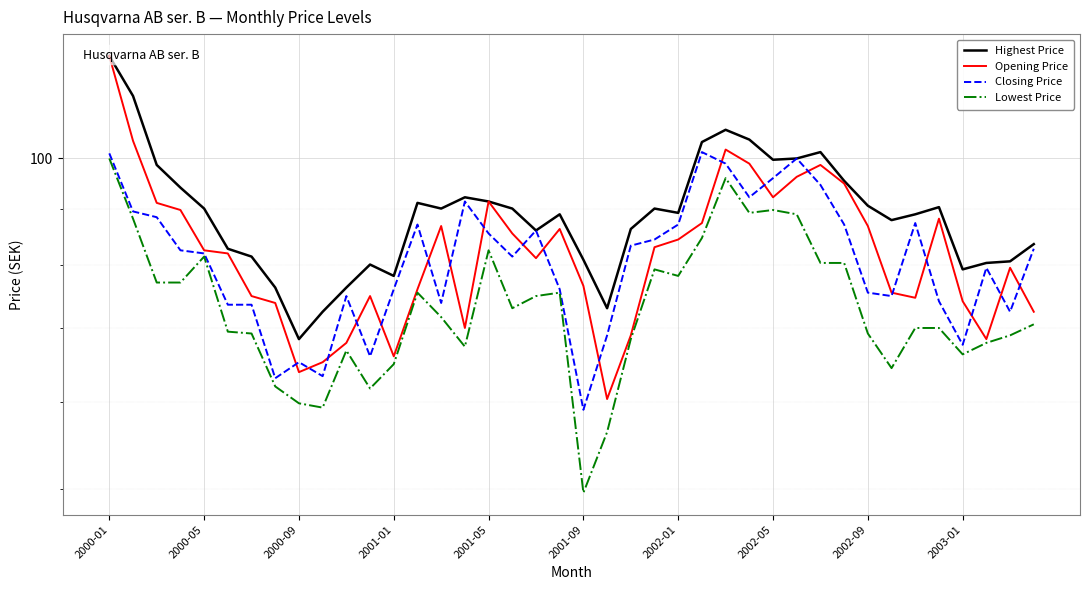

At which category is the sum across all series the highest?

2000-01